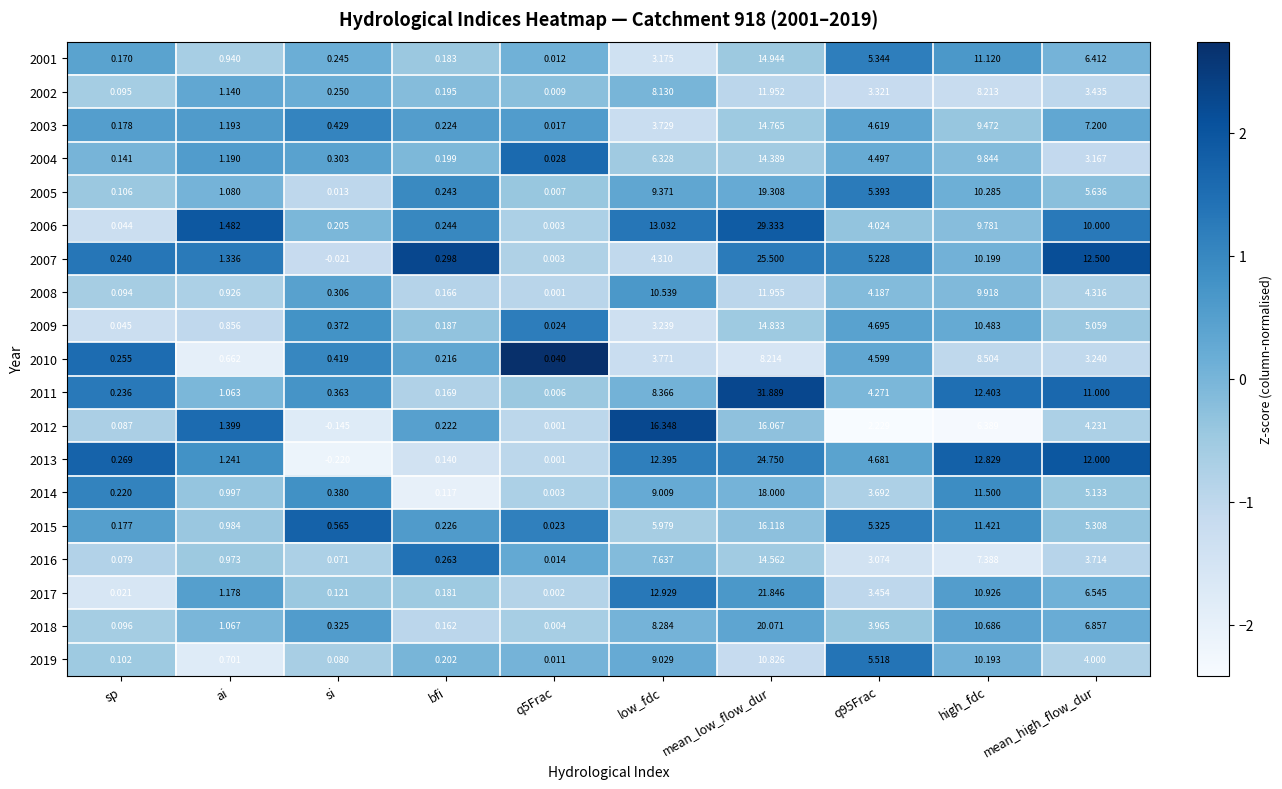

Which series changed the most between ai and high_fdc?

2013